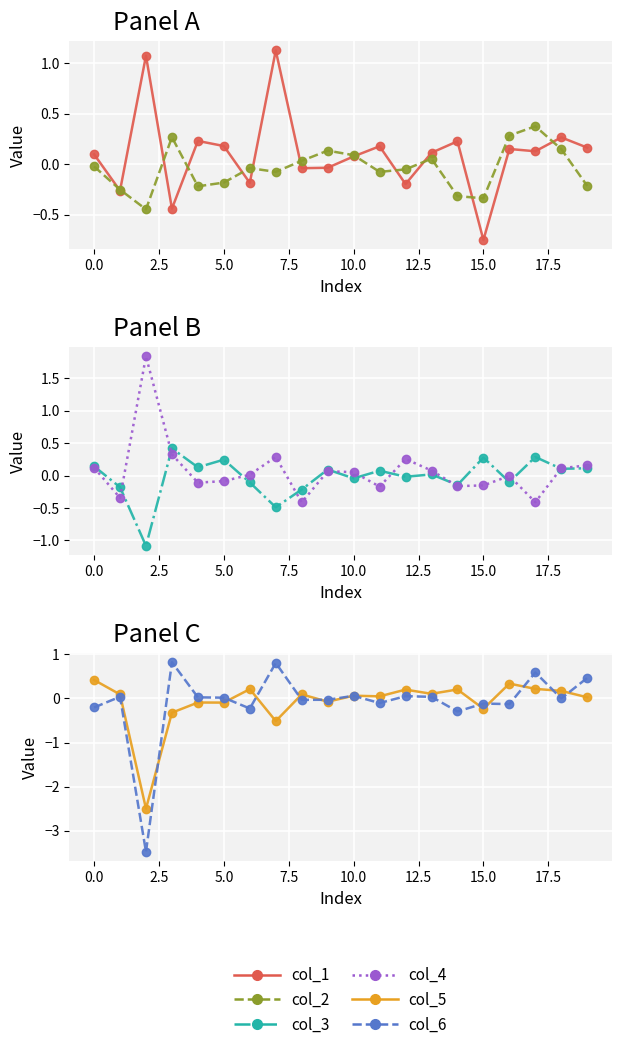

Reading left to right, what are all the values shown in this chart?

col_1: 0.1	-0.3	1.1	-0.4	0.2	0.2	-0.2	1.1	-0.0	-0.0	0.1	0.2	-0.2	0.1	0.2	-0.7	0.2	0.1	0.3	0.2
col_2: -0.0	-0.3	-0.4	0.3	-0.2	-0.2	-0.0	-0.1	0.0	0.1	0.1	-0.1	-0.1	0.1	-0.3	-0.3	0.3	0.4	0.2	-0.2
col_3: 0.1	-0.2	-1.1	0.4	0.1	0.2	-0.1	-0.5	-0.2	0.1	-0.0	0.1	-0.0	0.0	-0.1	0.3	-0.1	0.3	0.1	0.1
col_4: 0.1	-0.3	1.8	0.3	-0.1	-0.1	0.0	0.3	-0.4	0.1	0.1	-0.2	0.3	0.1	-0.2	-0.2	-0.0	-0.4	0.1	0.2
col_5: 0.4	0.1	-2.5	-0.3	-0.1	-0.1	0.2	-0.5	0.1	-0.1	0.1	0.0	0.2	0.1	0.2	-0.2	0.3	0.2	0.2	0.0
col_6: -0.2	0.0	-3.5	0.8	0.0	0.0	-0.2	0.8	-0.0	-0.0	0.1	-0.1	0.1	0.0	-0.3	-0.1	-0.1	0.6	-0.0	0.5